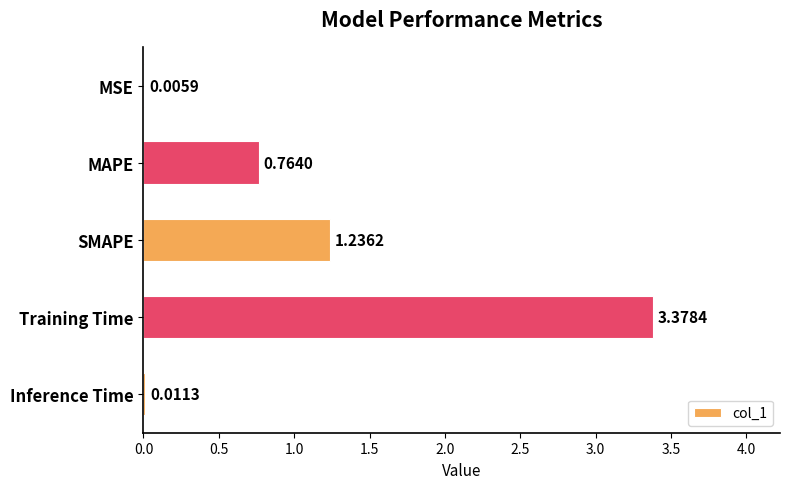

What is the change in value from MSE to SMAPE?

+1.2